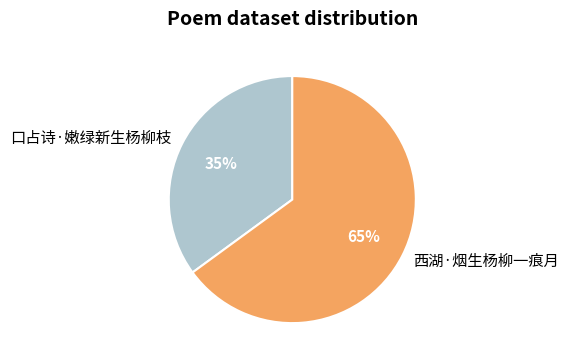

True or false: 口占诗·嫩绿新生杨柳枝 accounts for 22% of the total.

False